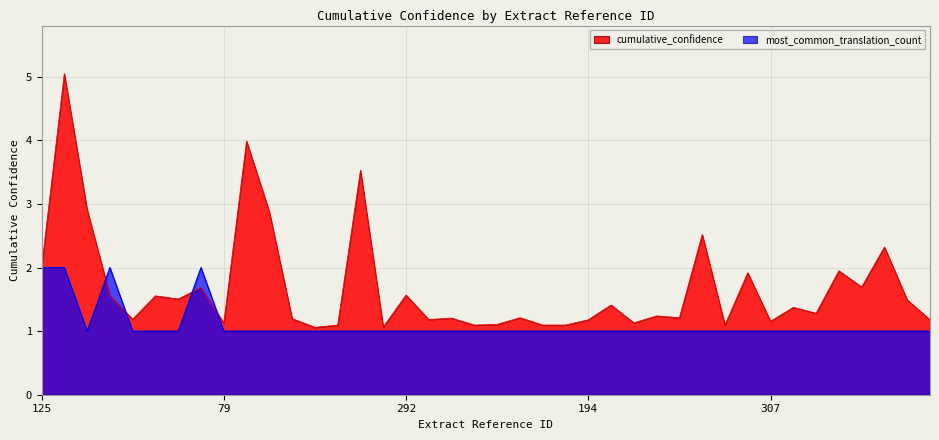

At which label does cumulative_confidence reach its minimum?

6